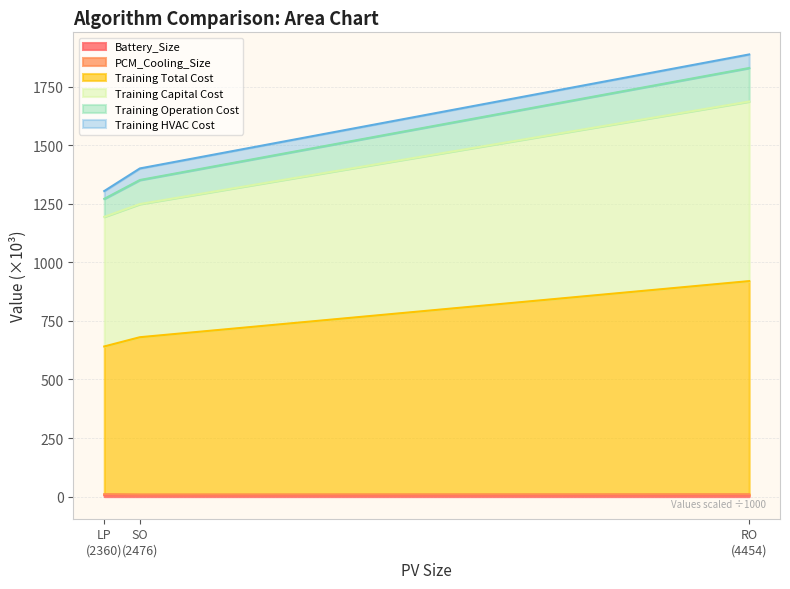

Rank the categories by Training Capital Cost value from highest to lowest.

RO (4454), SO (2476), LP (2360)